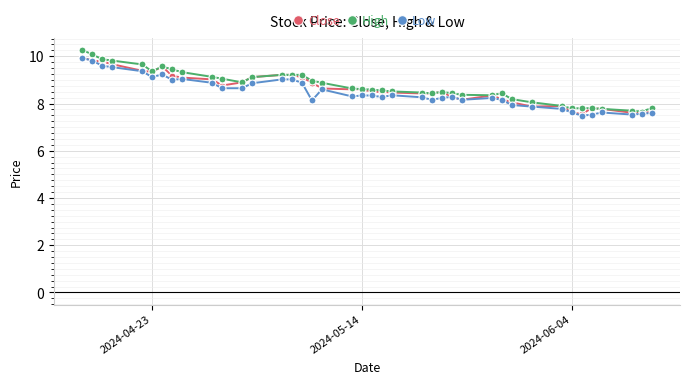

True or false: Low has more than 2 interior local peaks.

True